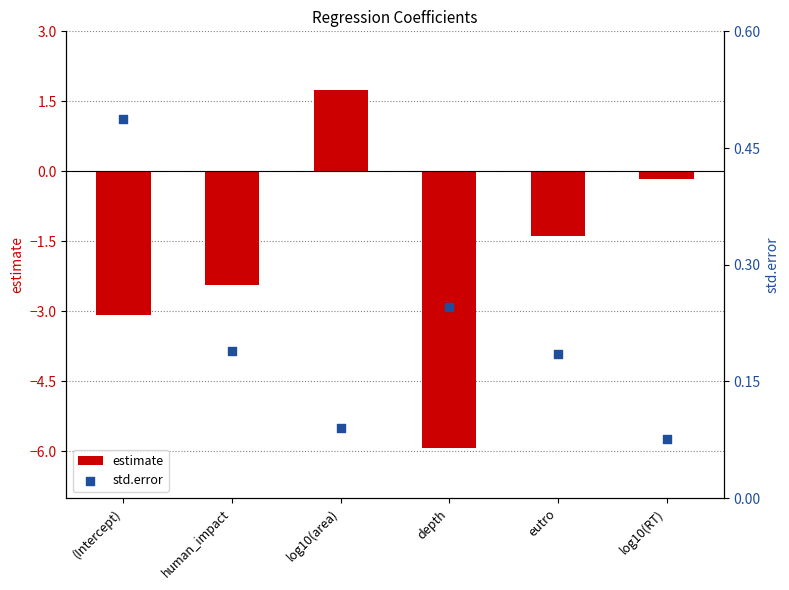

At which category is the sum across all series the highest?

log10(area)